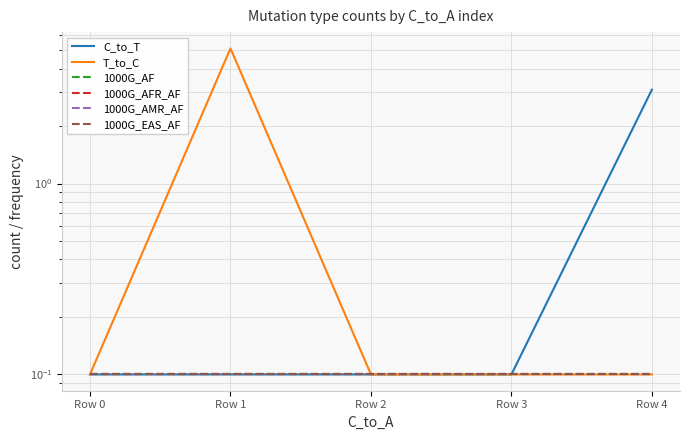

What is the lowest value of the 1000G_EAS_AF series?

0.1